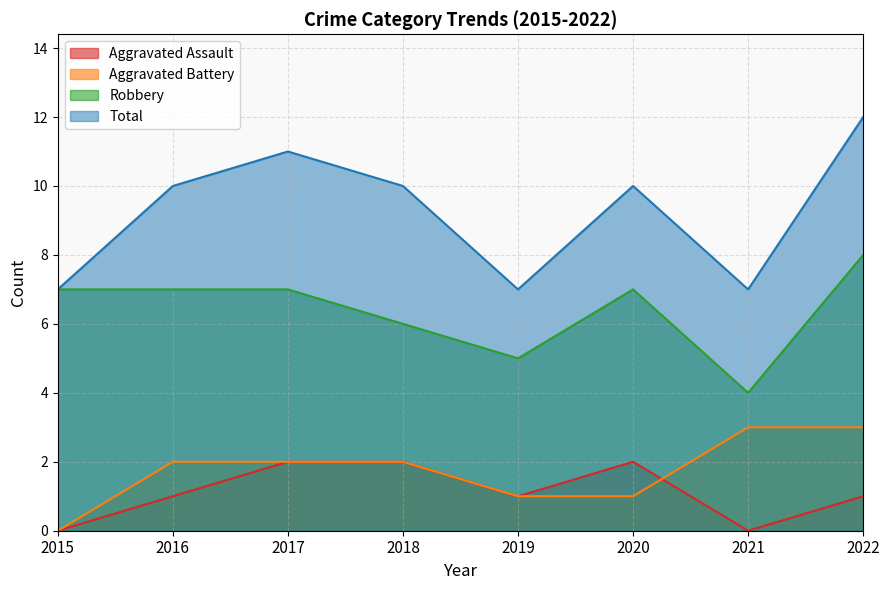

Reading right to left, list all the values displayed in this chart.

Aggravated Assault: 2022=1	2021=0	2020=2	2019=1	2018=2	2017=2	2016=1	2015=0
Aggravated Battery: 2022=3	2021=3	2020=1	2019=1	2018=2	2017=2	2016=2	2015=0
Robbery: 2022=8	2021=4	2020=7	2019=5	2018=6	2017=7	2016=7	2015=7
Total: 2022=12	2021=7	2020=10	2019=7	2018=10	2017=11	2016=10	2015=7